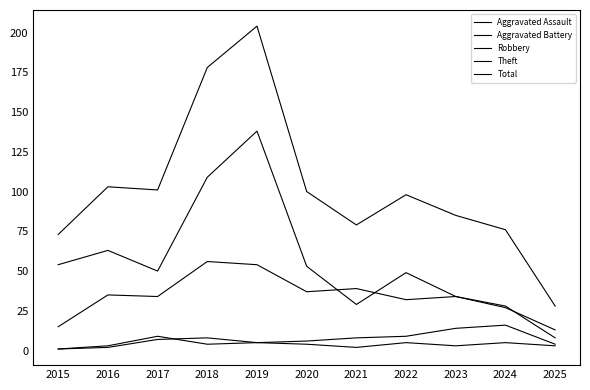

What is the value of the Theft point at the 7th from the left?

29